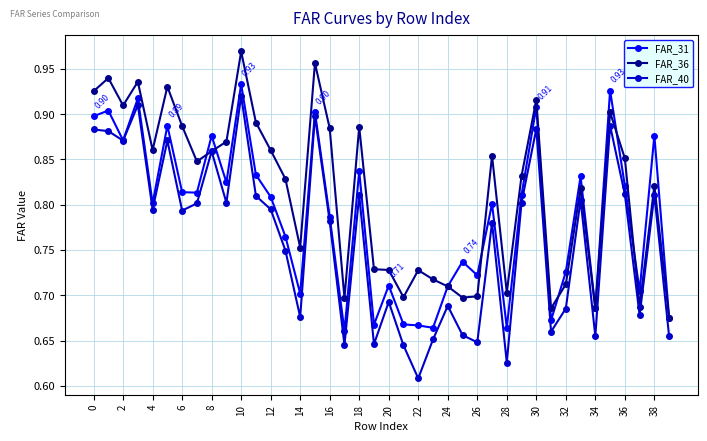

Which series has the widest spread of values?

FAR_40